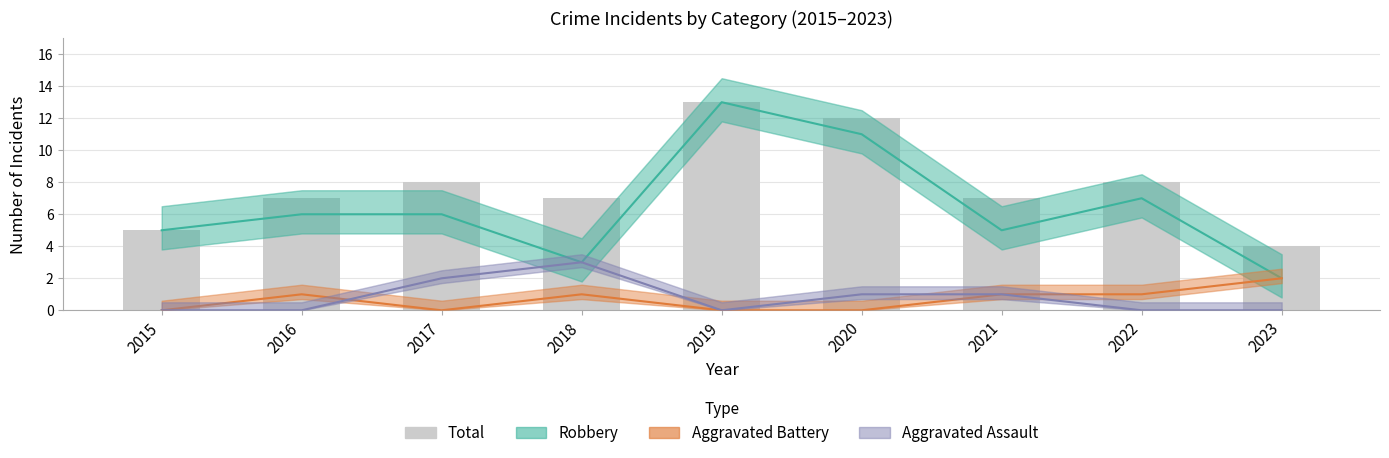

How many categories are shown in the chart?

9